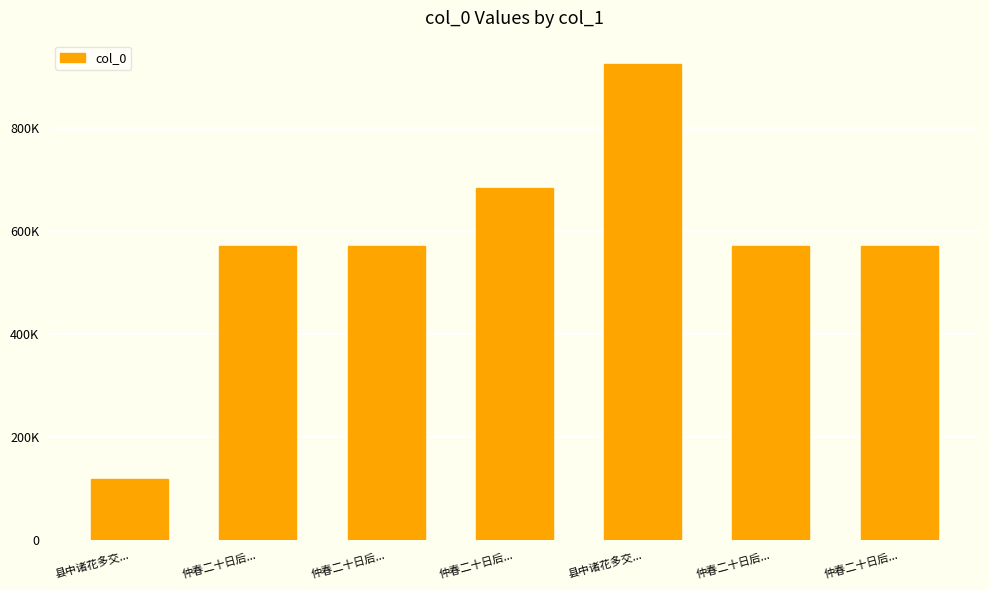

Between 县中诸花多交... and 仲春二十日后..., which is larger?

县中诸花多交...